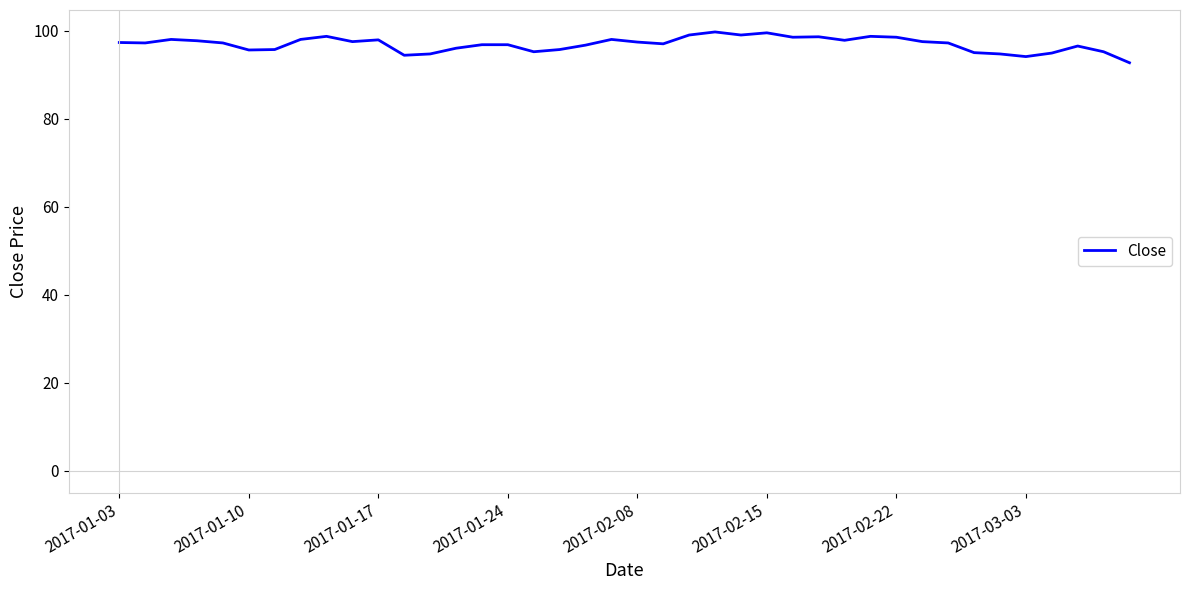

What is the minimum value shown in the chart?

92.7